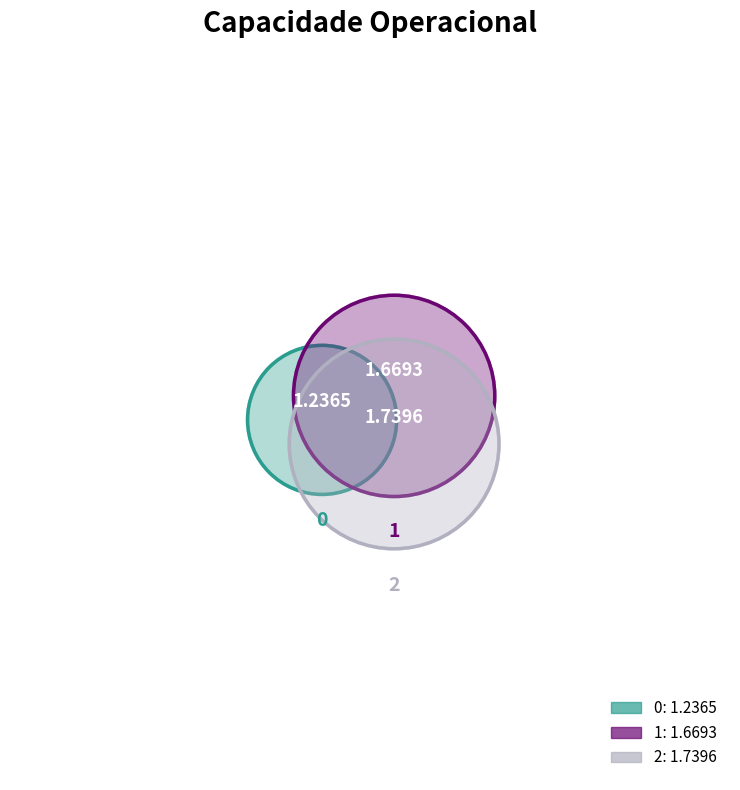

What portion of the pie excludes 2?

62.6%